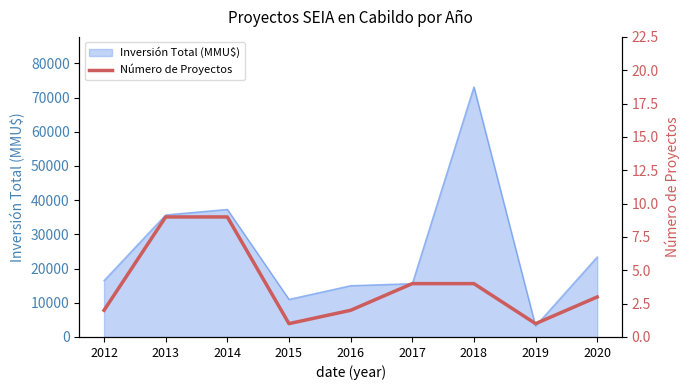

What is the difference between the second highest and second lowest values?

8